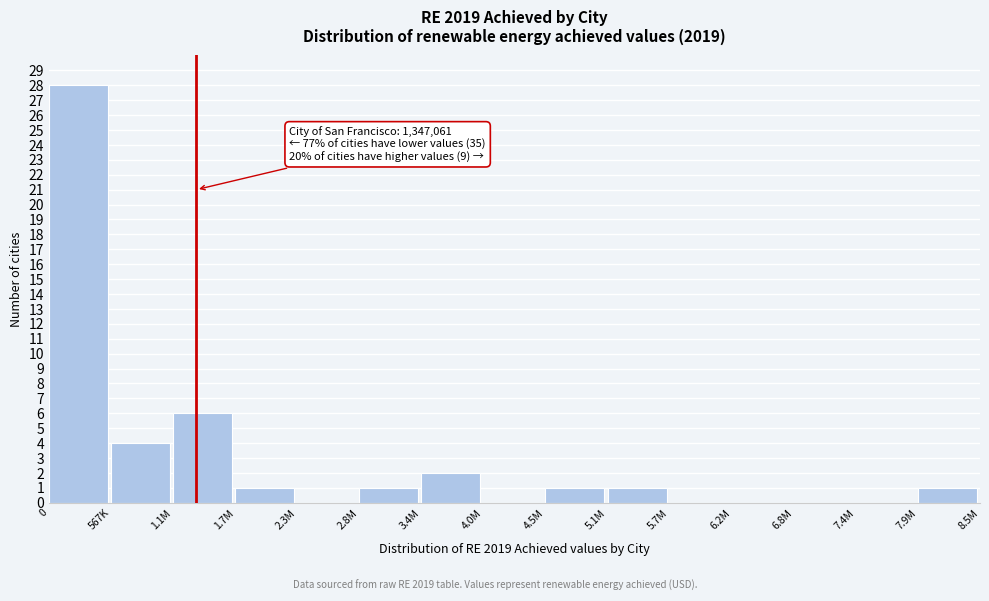

Reading left to right, what are all the values shown in this chart?

0=28	567K=4	1.1M=6	1.7M=1	2.3M=0	2.8M=1	3.4M=2	4.0M=0	4.5M=1	5.1M=1	5.7M=0	6.2M=0	6.8M=0	7.4M=0	7.9M=1